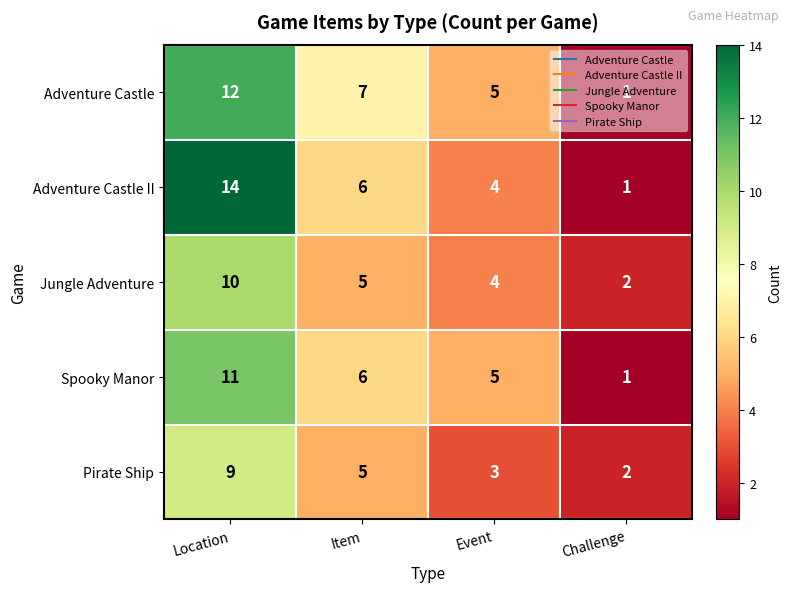

The Adventure Castle series shows 1 at Event. True or false?

False